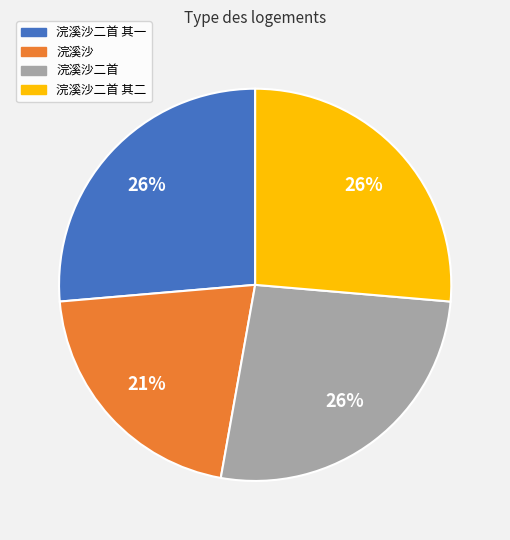

How many slices are in this pie chart?

4